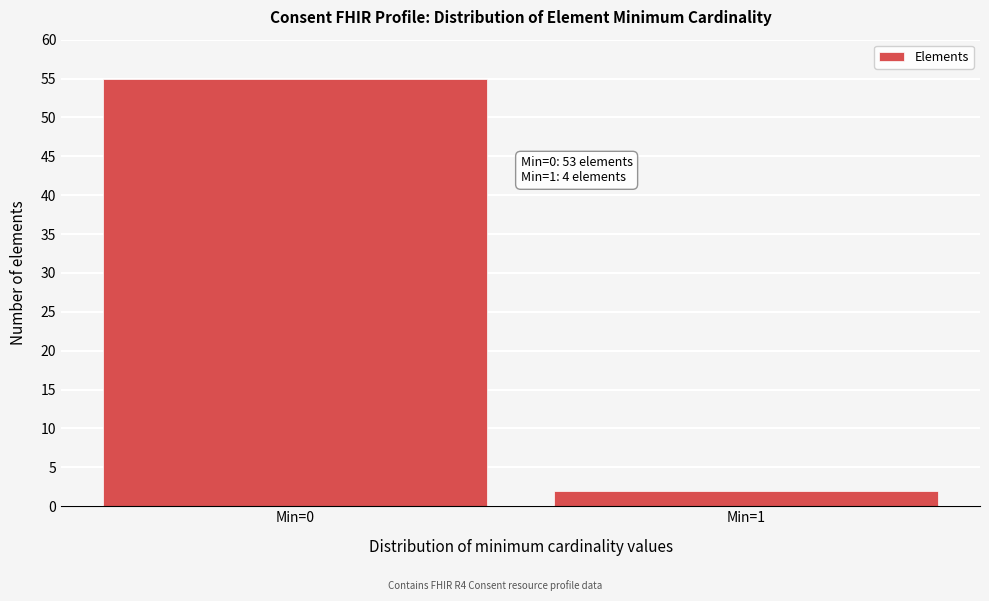

Reading left to right, transcribe all the data shown in this chart.

Min=0=55	Min=1=2